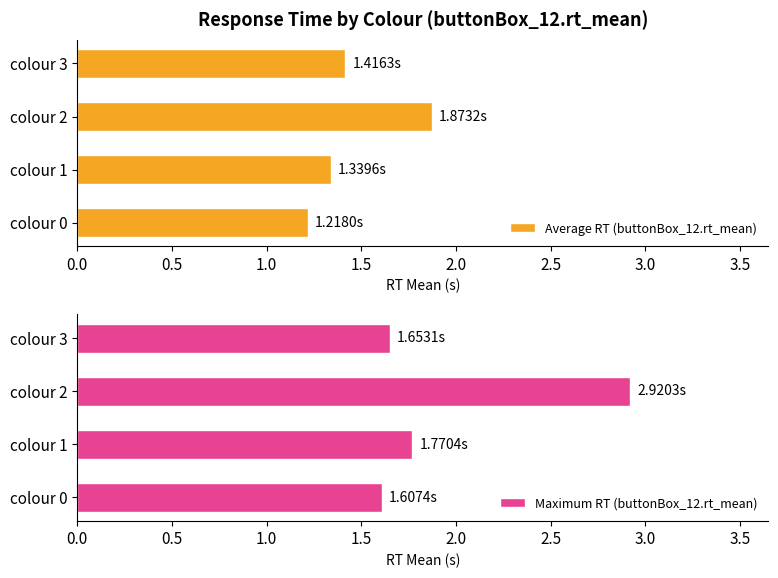

List the labels in order of Average RT (buttonBox_12.rt_mean) value, largest first.

colour 2, colour 3, colour 1, colour 0